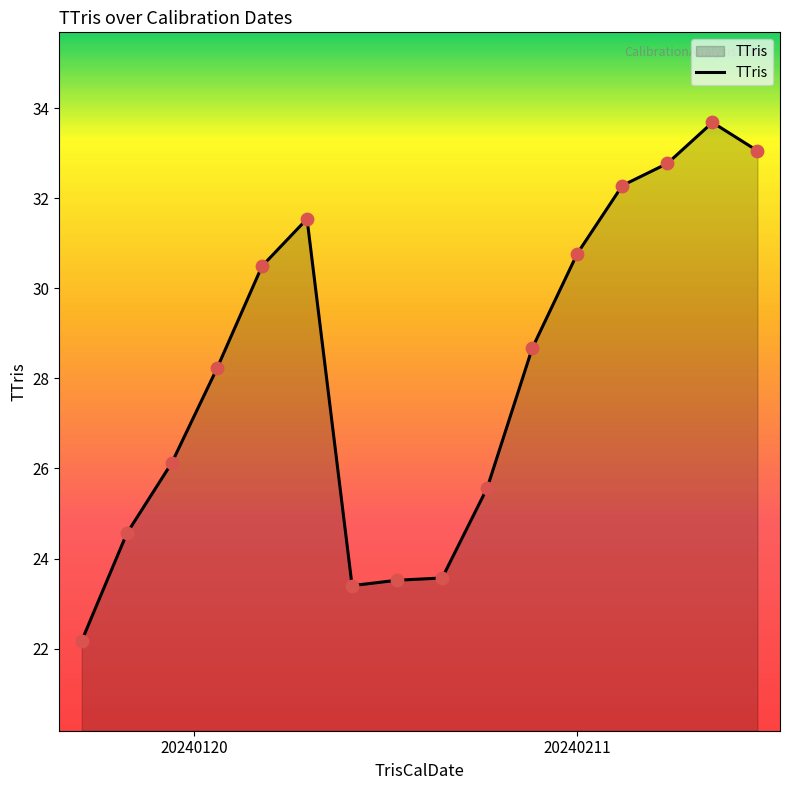

What is the difference between the maximum and minimum values?

11.5